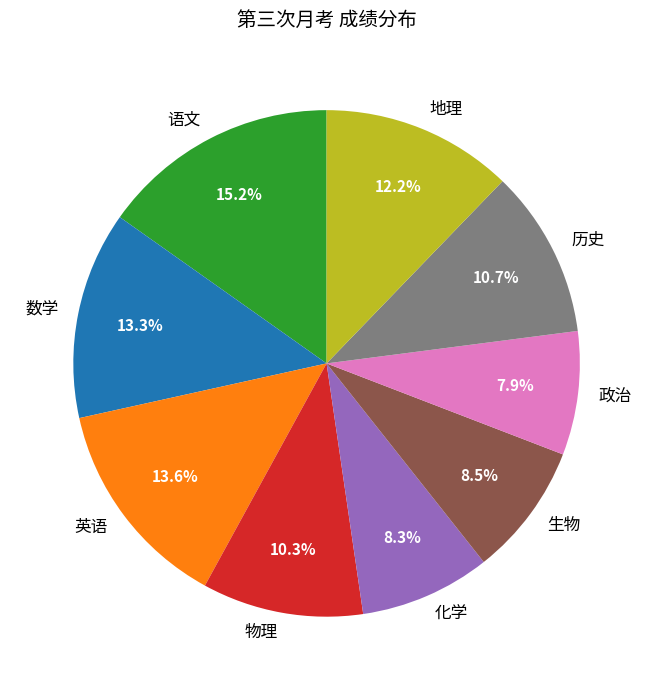

Which has a higher value, 化学 or 数学?

数学